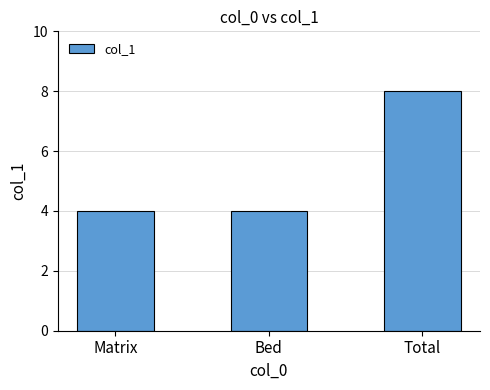

Reading right to left, what are all the values shown in this chart?

8	4	4